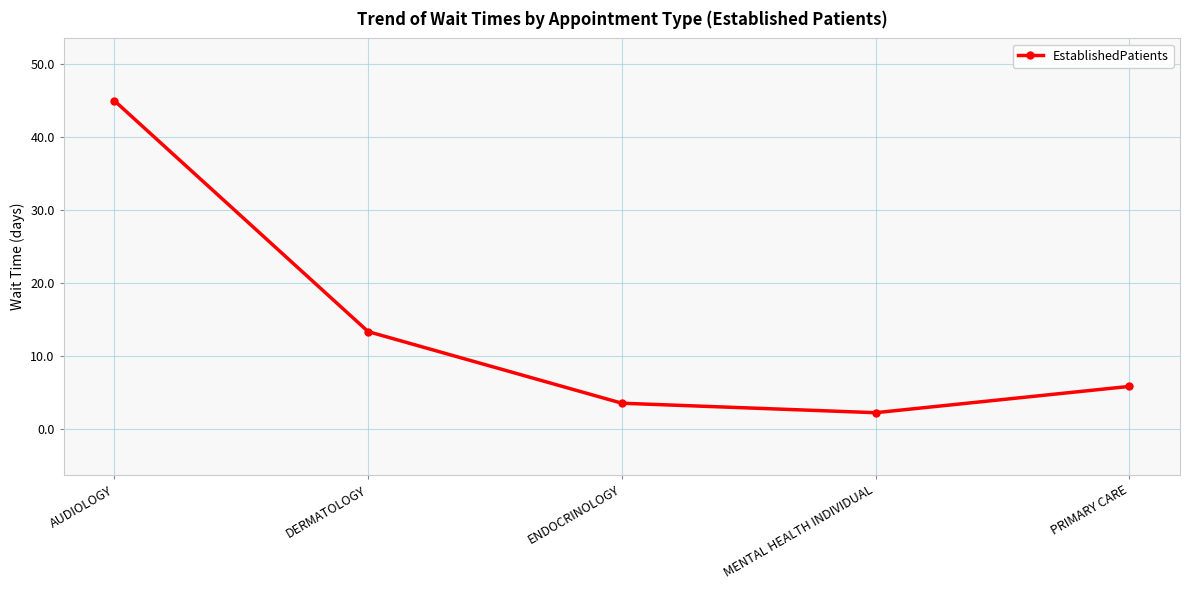

Is it true that the value at ENDOCRINOLOGY is 3.5?

True